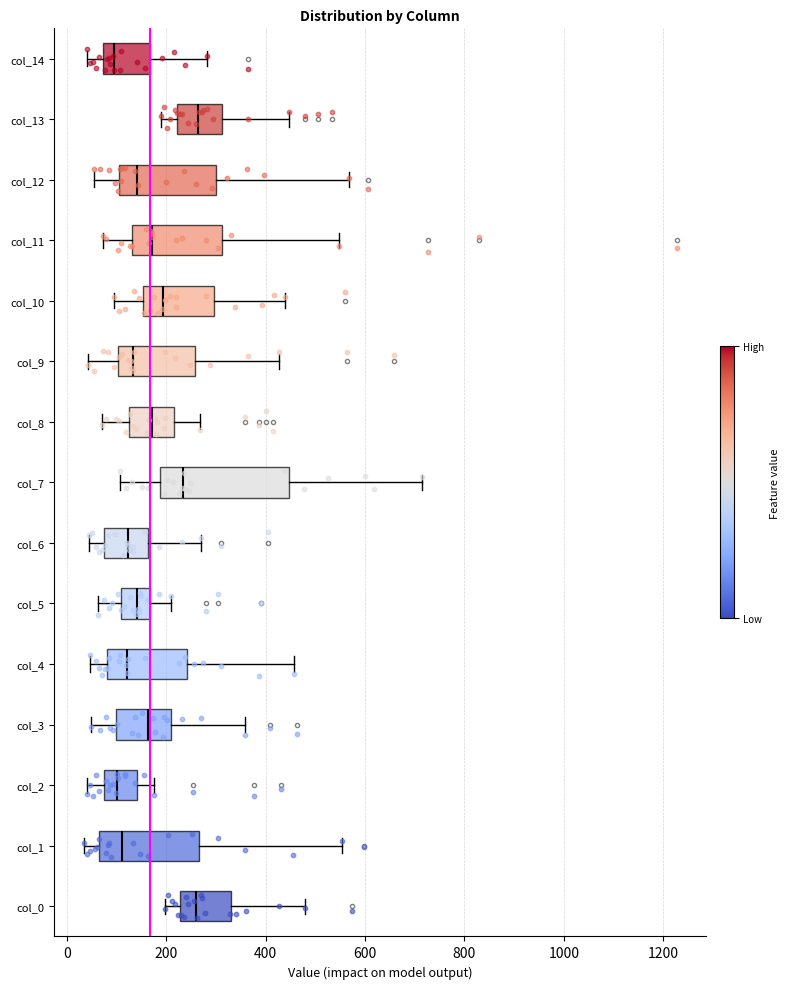

Which box is the widest, from its left edge to its right edge?

col_7